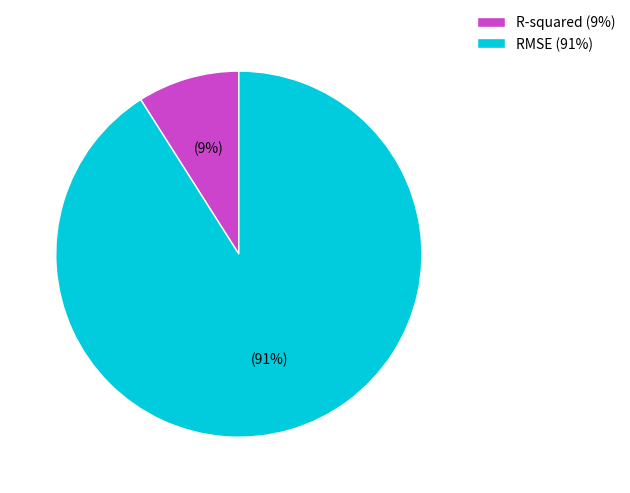

To the nearest percent, what portion does R-squared represent?

9%